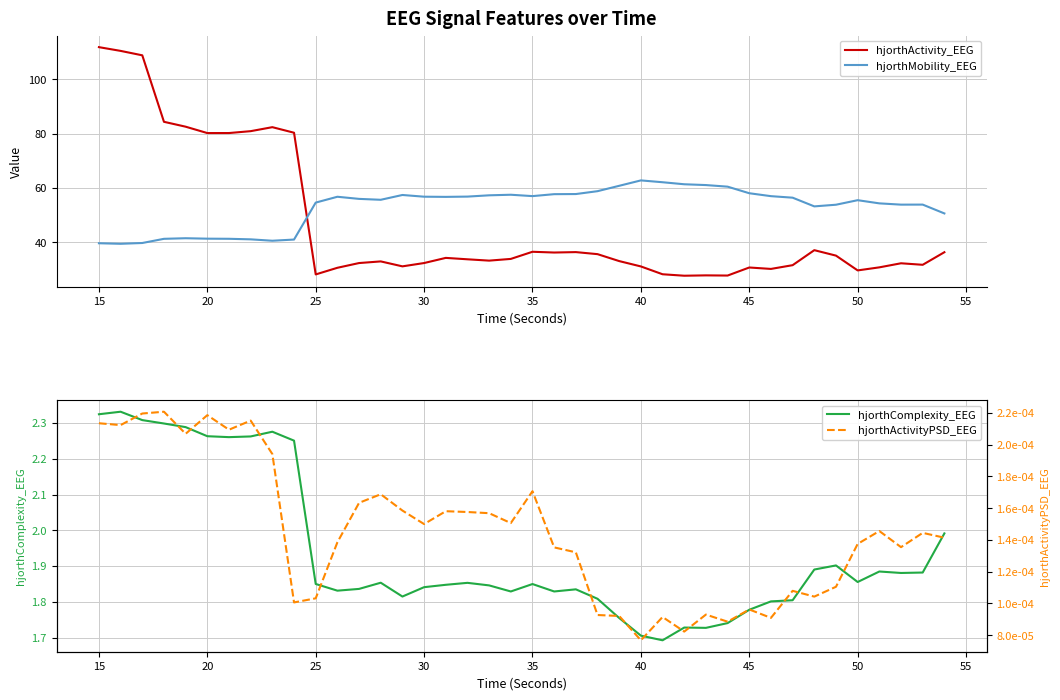

How many interior local peaks does the hjorthActivityPSD_EEG series have?

12